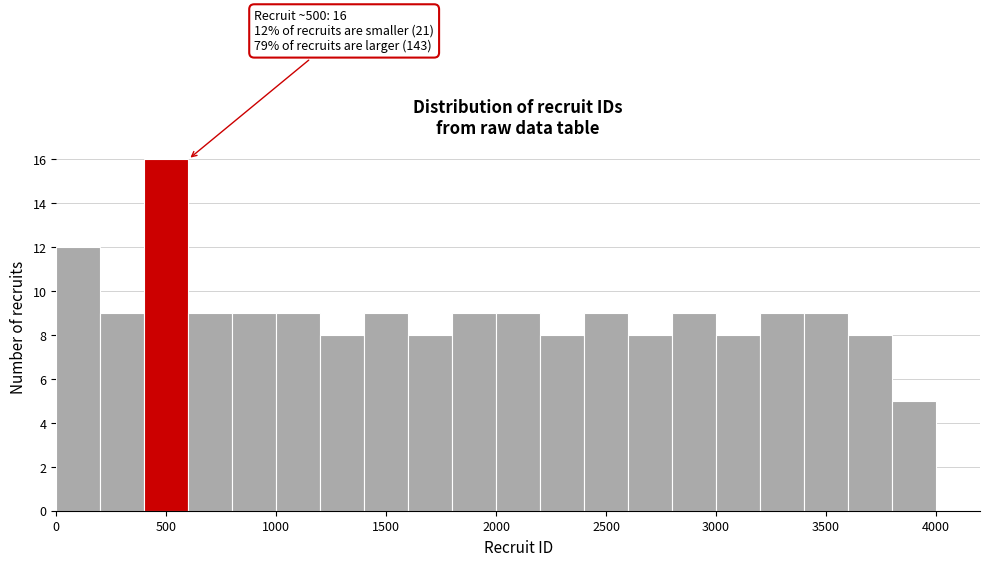

Over which range of the x-axis is the bar tallest?

400 to 600